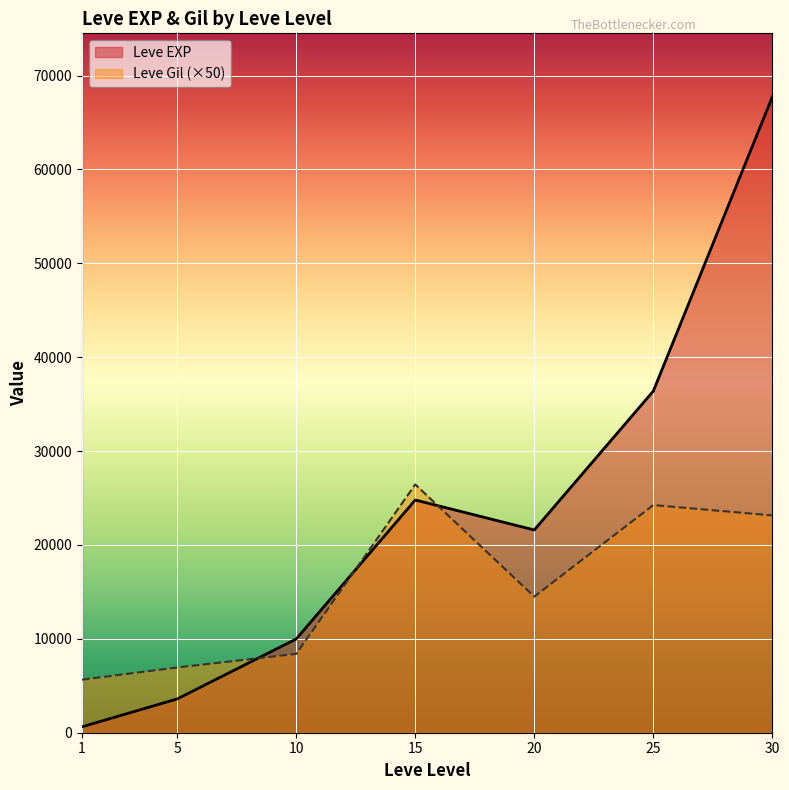

Reading right to left, transcribe all the data shown in this chart.

Leve EXP: 30=67730	25=36390	20=21600	15=24790	10=9990	5=3600	1=630
Leve Gil: 30=23150	25=24250	20=14500	15=26450	10=8400	5=6950	1=5650